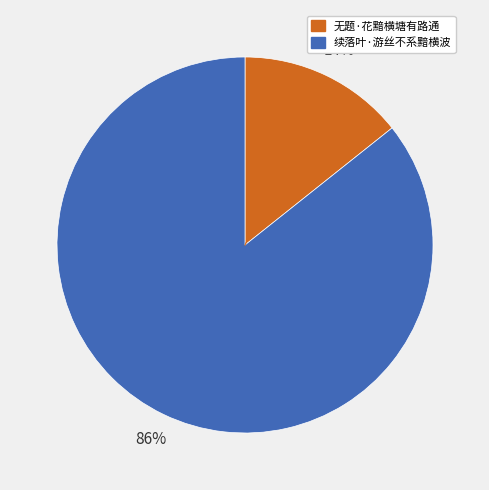

Which has a higher value, 续落叶·游丝不系黯横波 or 无题·花黯横塘有路通?

续落叶·游丝不系黯横波